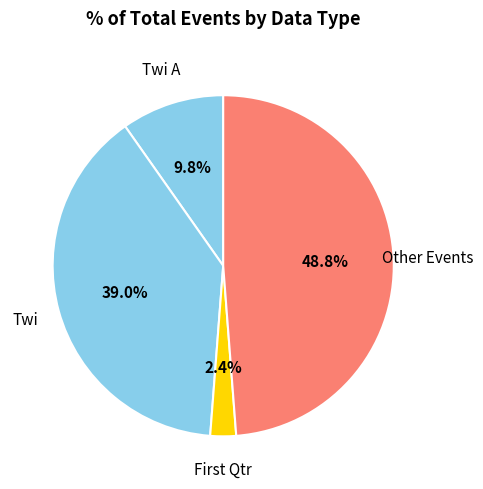

Count the number of slices in the pie.

4